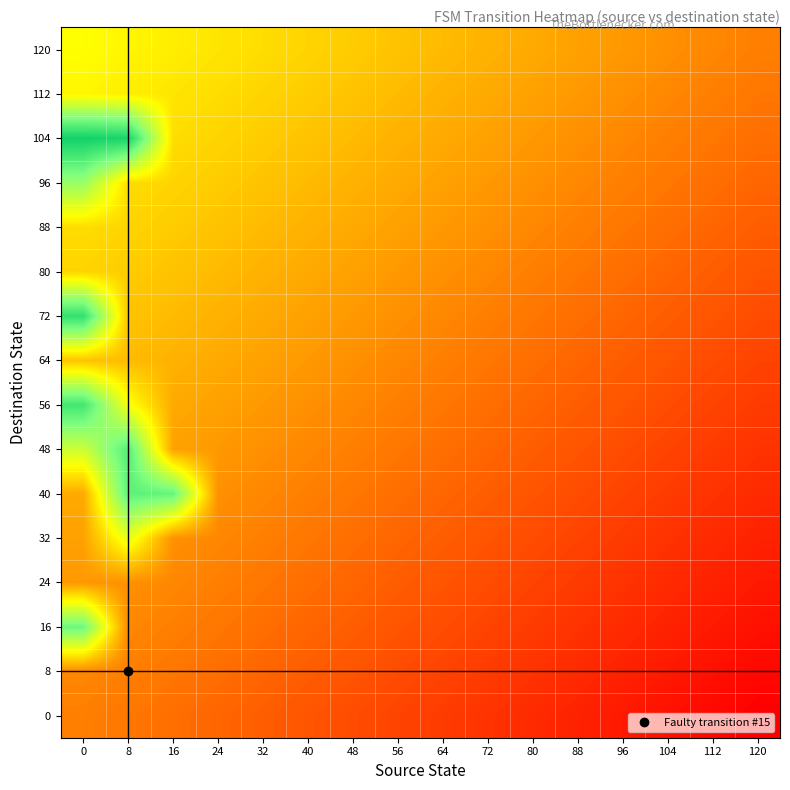

Which has a higher value, 48 or 80?

48